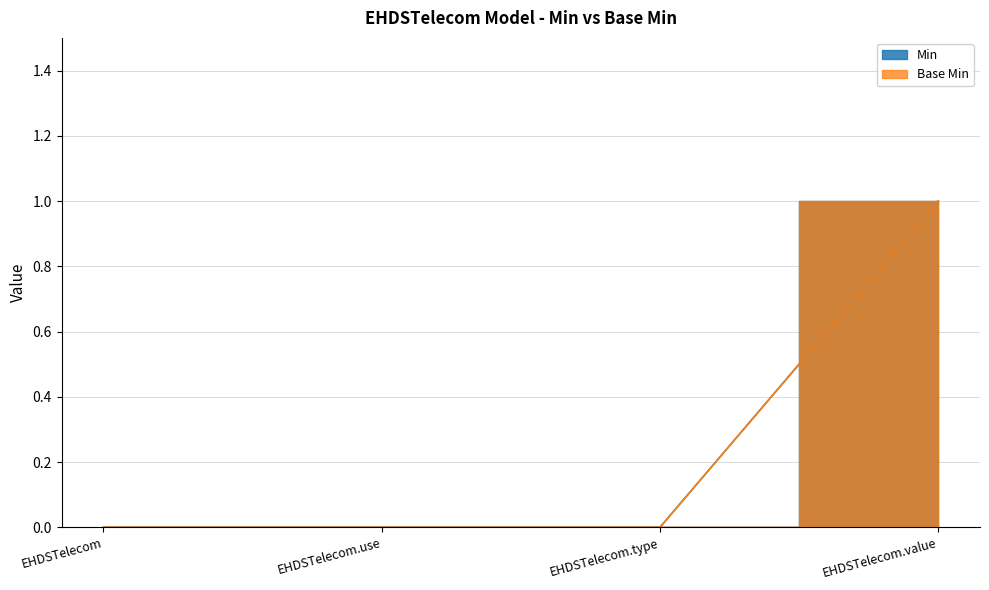

At EHDSTelecom, list the series in order from largest to smallest.

Min, Base Min